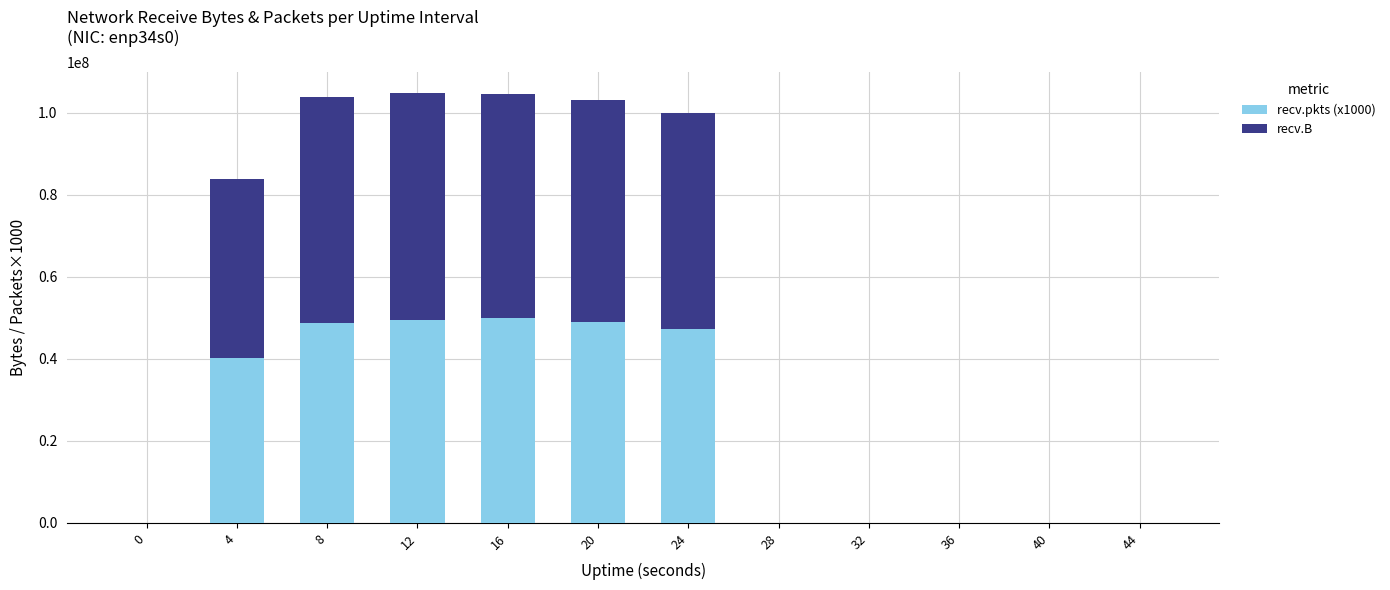

The value of recv.pkts (x1000) at 32 is 0. True or false?

True